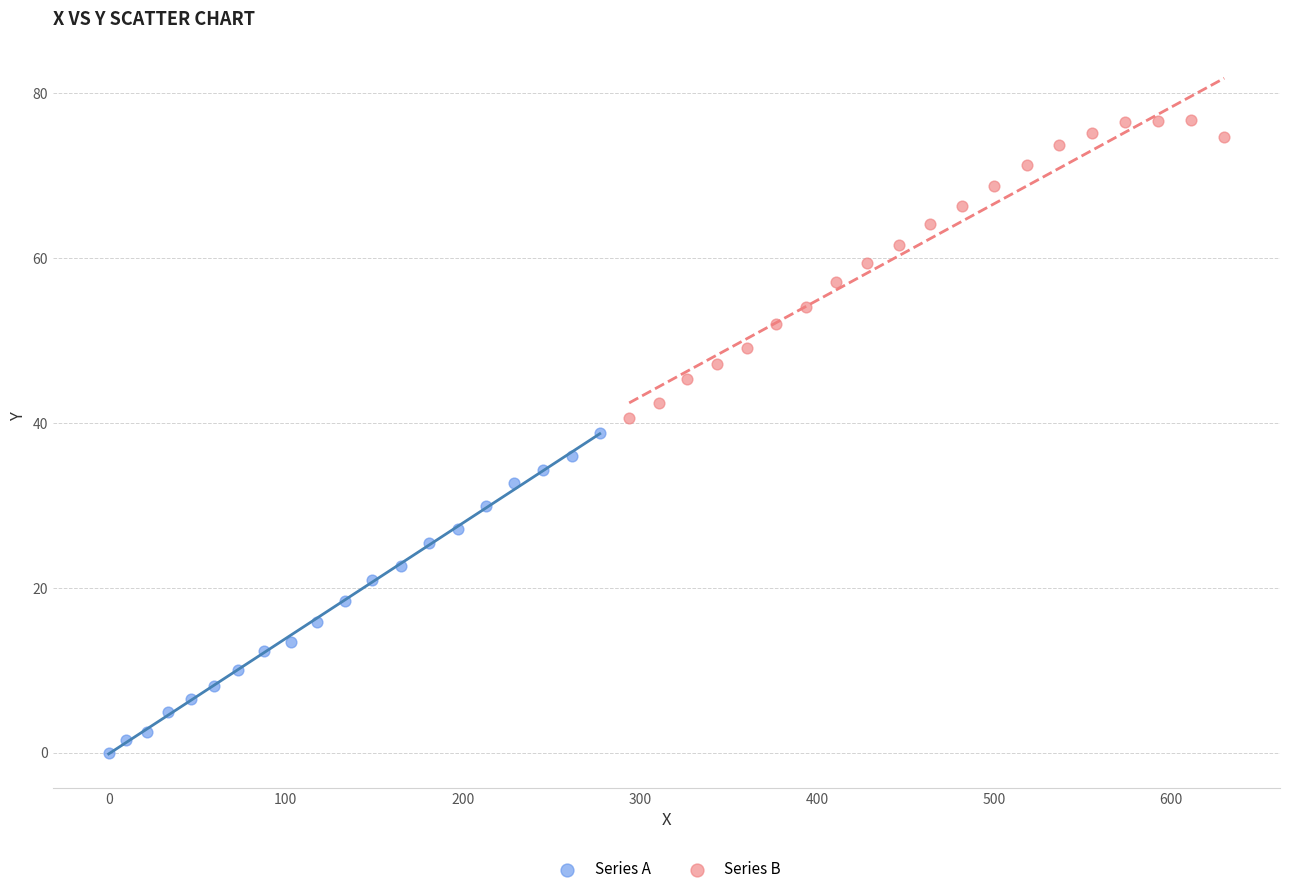

Which series contains the highest Y value?

Series B